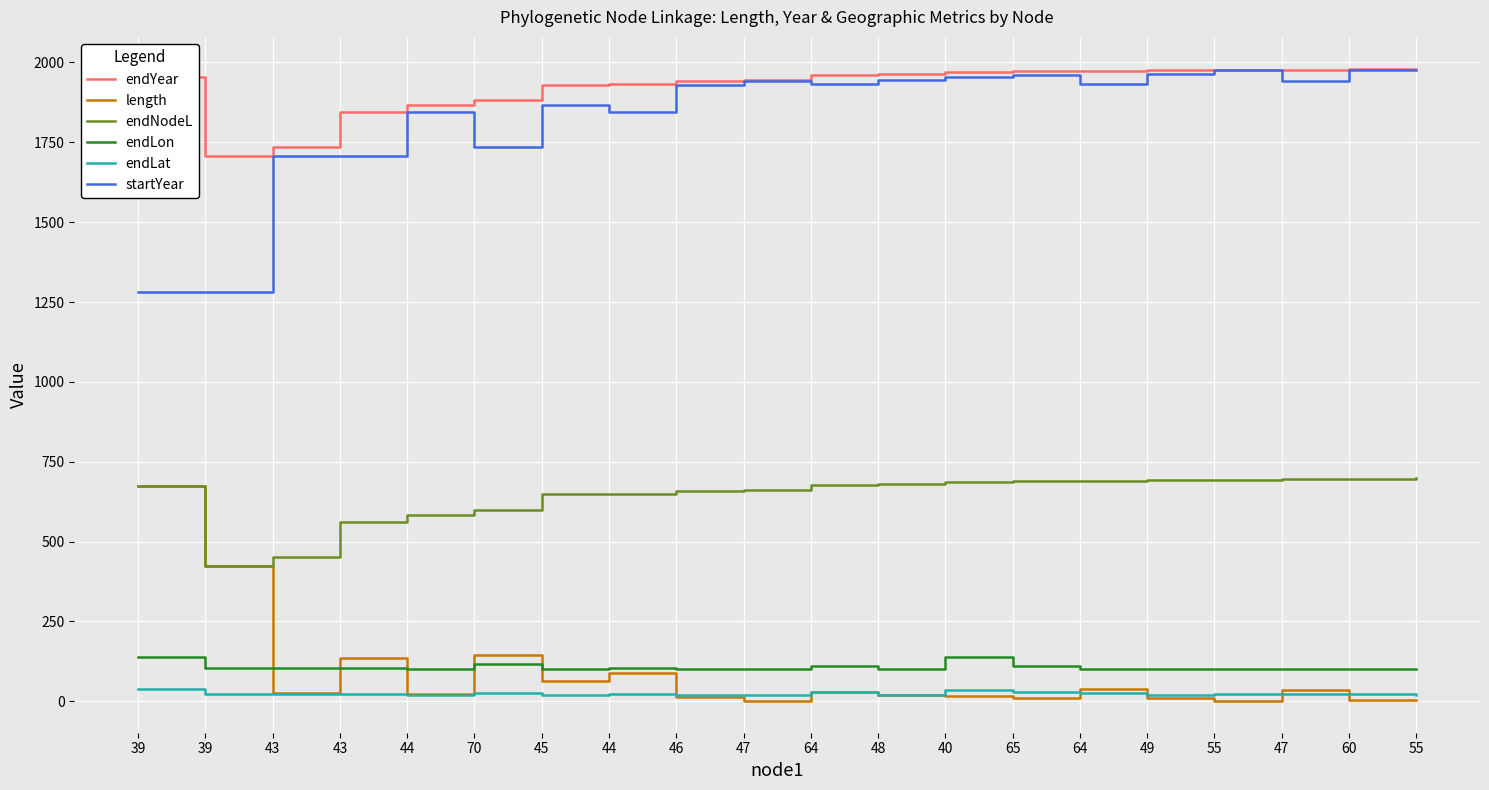

What are all the series names shown in the legend?

endYear, length, endNodeL, endLon, endLat, startYear